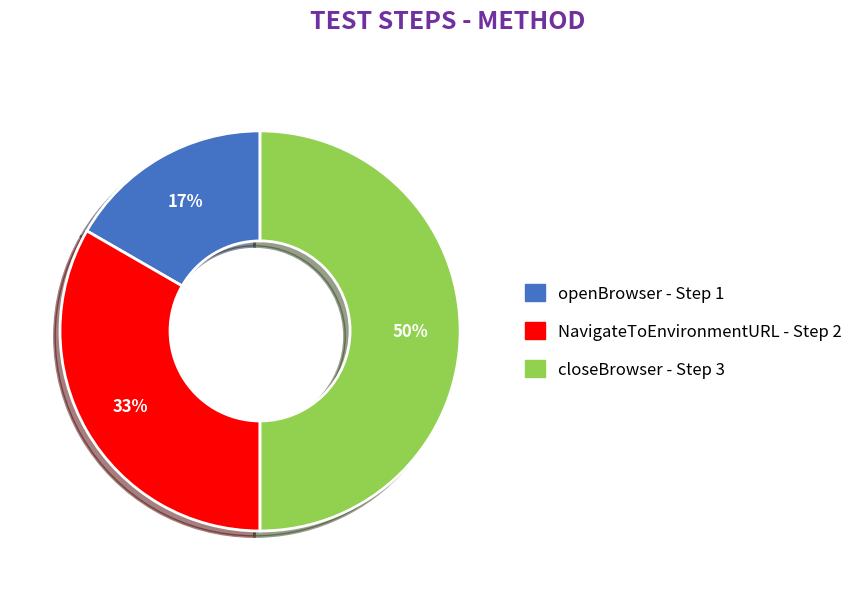

Is the sum of closeBrowser and NavigateToEnvironmentURL greater than half?

Yes